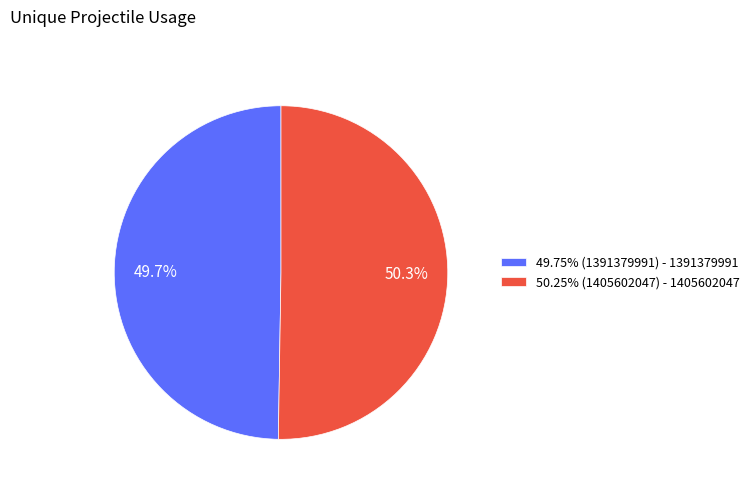

Do 50.25% (1405602047) - 1405602047 and 49.75% (1391379991) - 1391379991 together represent more than half of the pie?

Yes